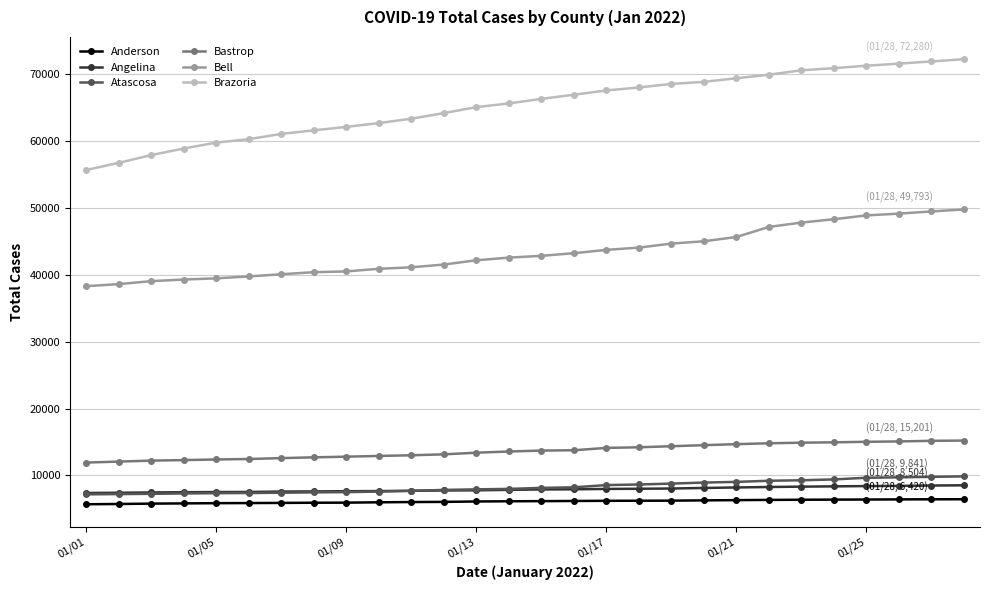

What is the value of the Brazoria point at the 28th from the left?

72280